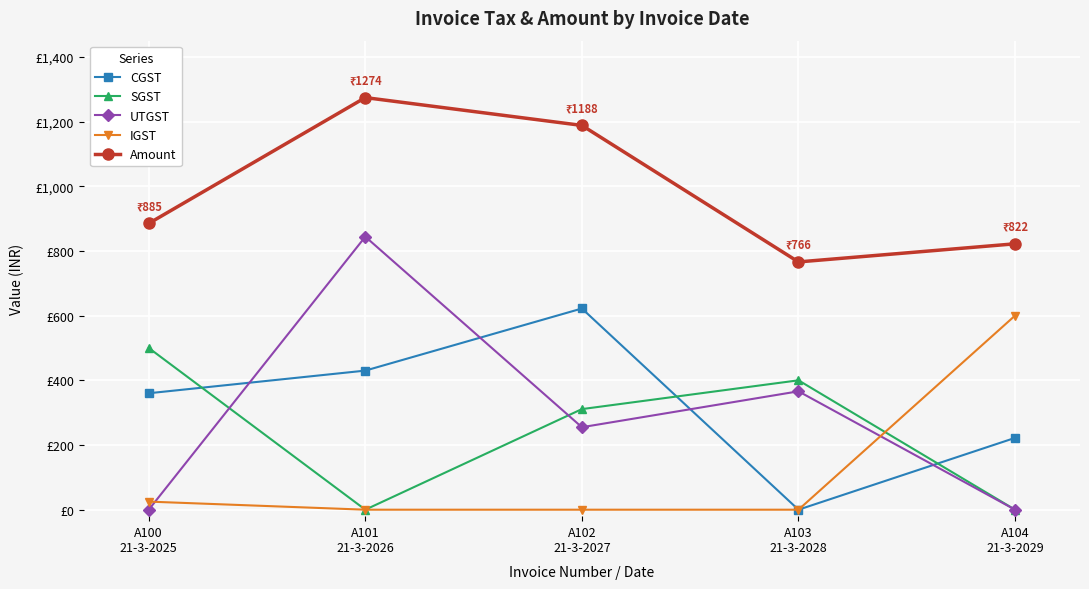

Where is CGST nearest to the value 311?

A100
21-3-2025